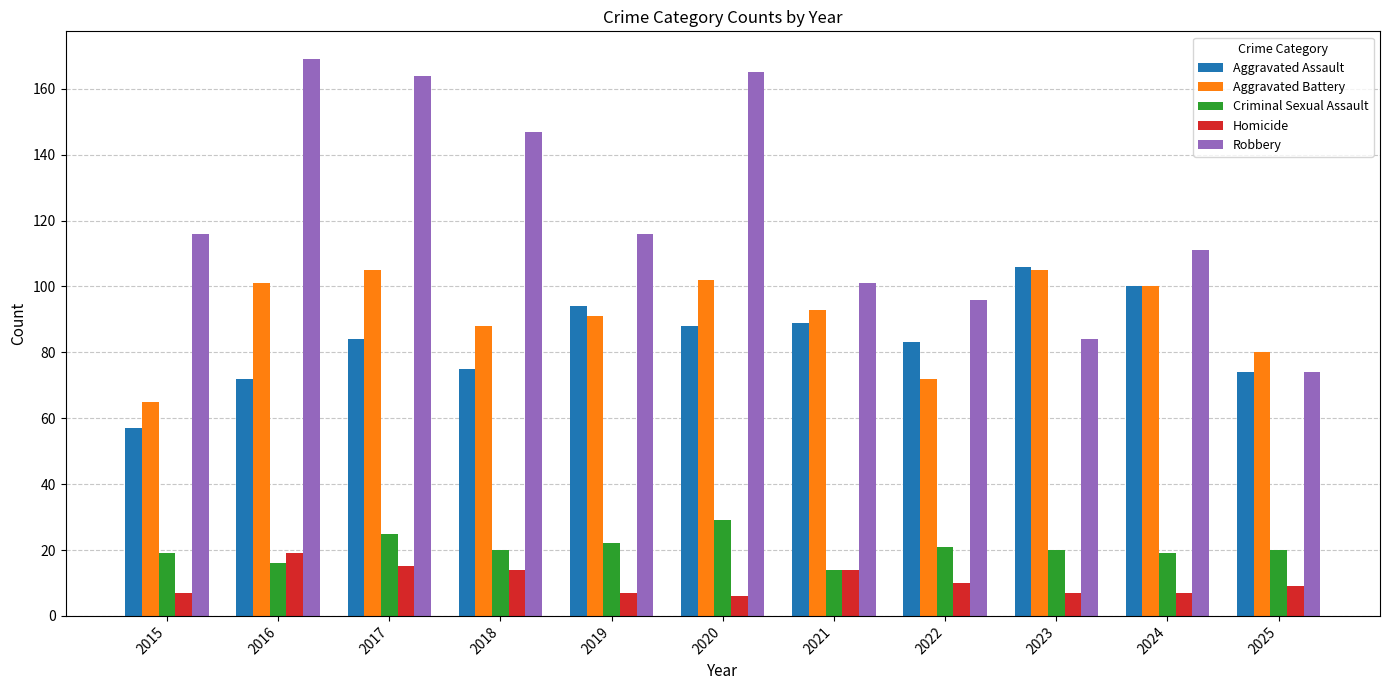

Reading left to right, extract all data points from this chart.

Aggravated Assault: 2015=57	2016=72	2017=84	2018=75	2019=94	2020=88	2021=89	2022=83	2023=106	2024=100	2025=74
Aggravated Battery: 2015=65	2016=101	2017=105	2018=88	2019=91	2020=102	2021=93	2022=72	2023=105	2024=100	2025=80
Criminal Sexual Assault: 2015=19	2016=16	2017=25	2018=20	2019=22	2020=29	2021=14	2022=21	2023=20	2024=19	2025=20
Homicide: 2015=7	2016=19	2017=15	2018=14	2019=7	2020=6	2021=14	2022=10	2023=7	2024=7	2025=9
Robbery: 2015=116	2016=169	2017=164	2018=147	2019=116	2020=165	2021=101	2022=96	2023=84	2024=111	2025=74